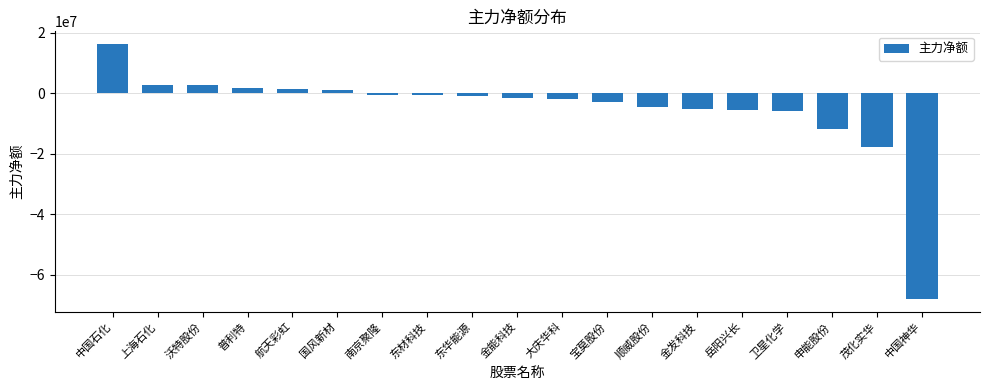

What is the difference between the second highest and minimum values?

70796910